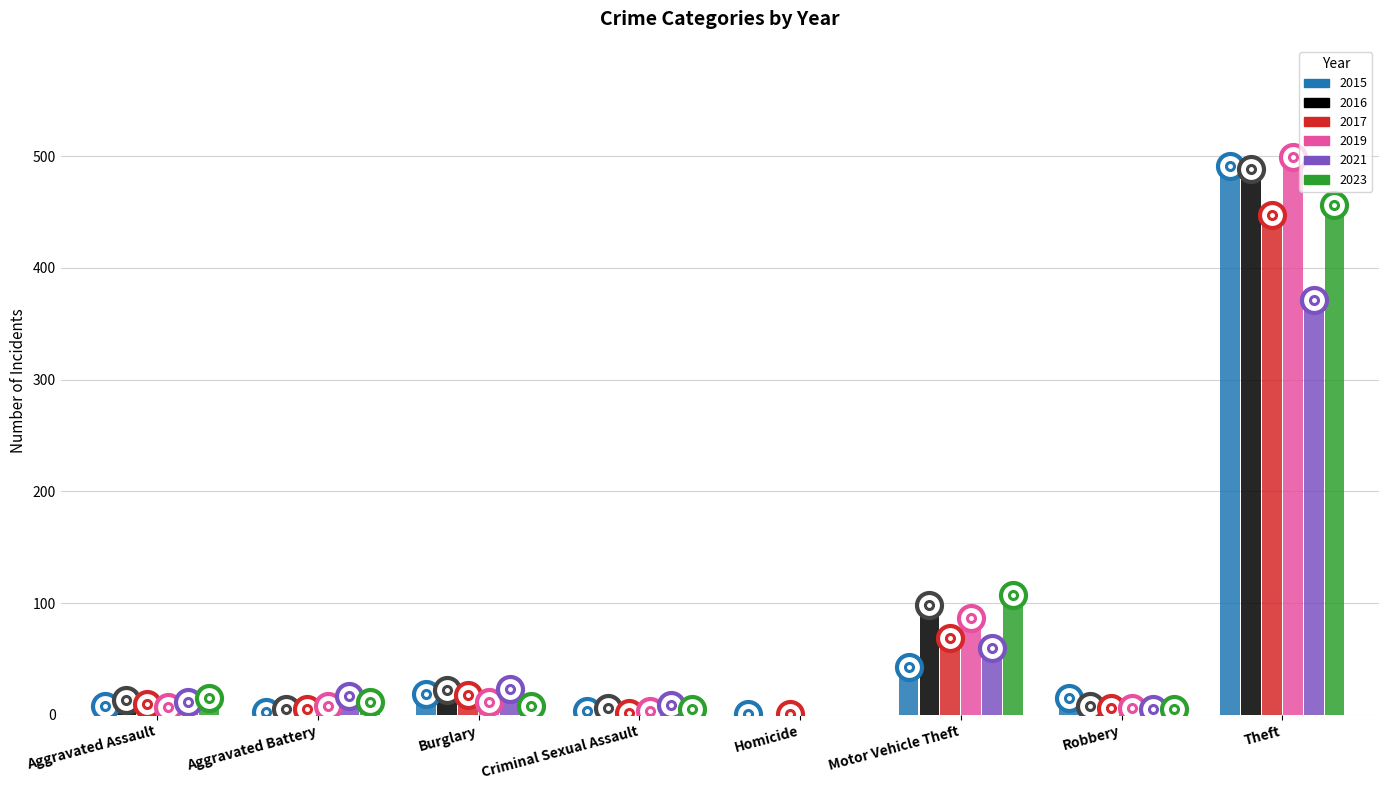

Between Motor Vehicle Theft and Theft, which series saw the biggest shift?

2015